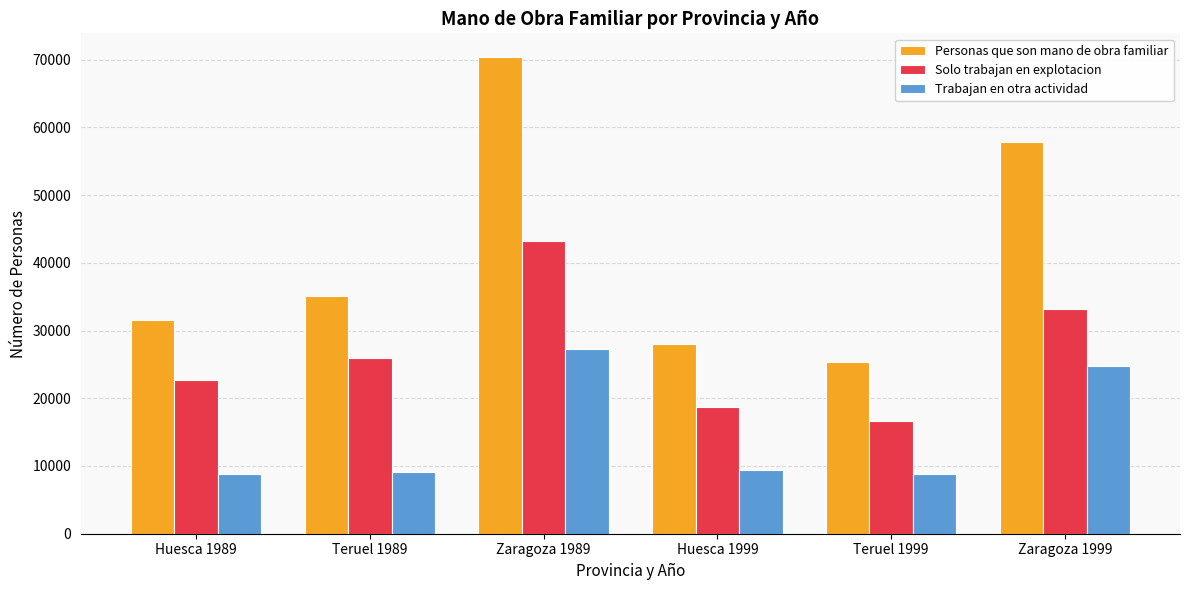

True or false: Personas que son mano de obra familiar has a value of 57904 at Zaragoza 1999.

True